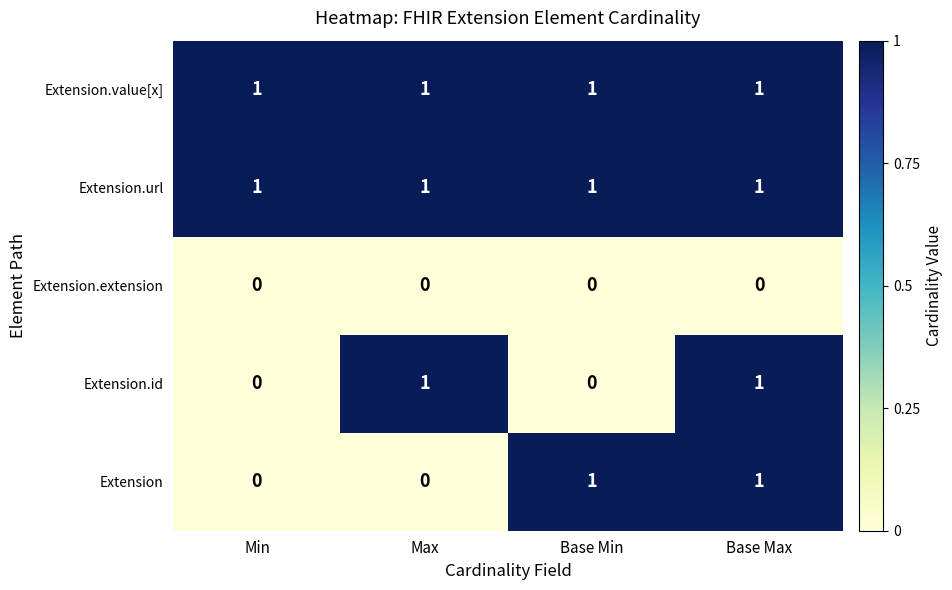

Is it true that Extension.value[x] equals 1 at Base Max?

True